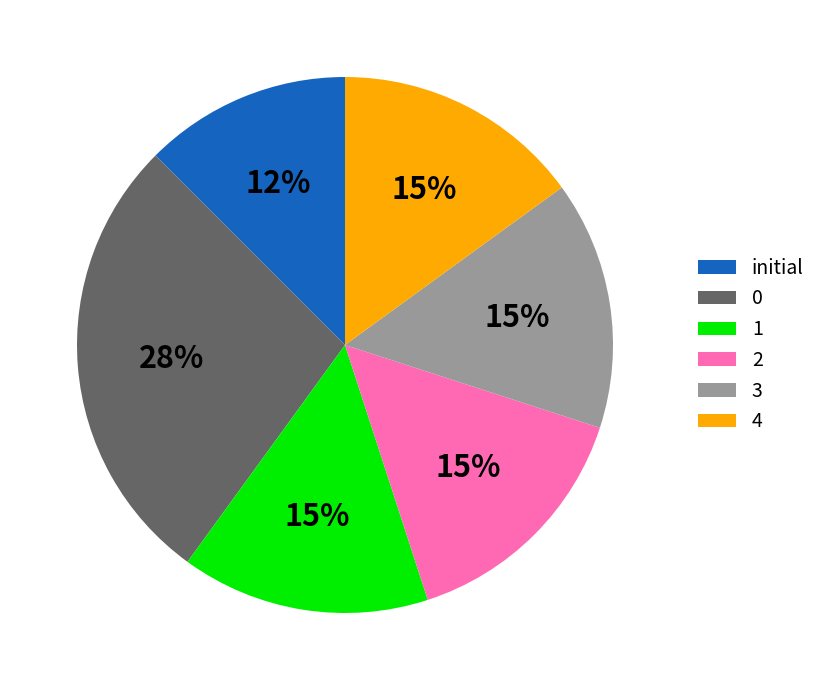

Does 3 represent more than half of the total?

No